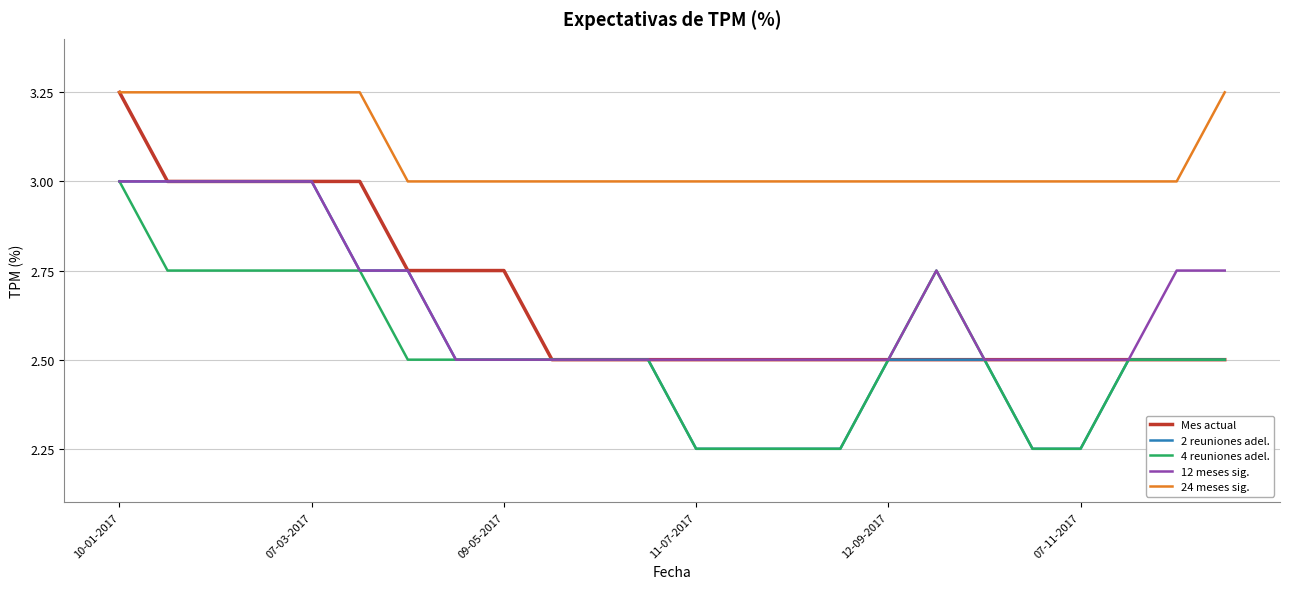

Which series has the largest total across all categories?

24 meses sig.